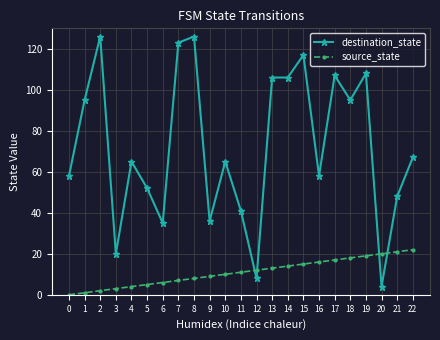

At 0, list the series in order from largest to smallest.

destination_state, source_state